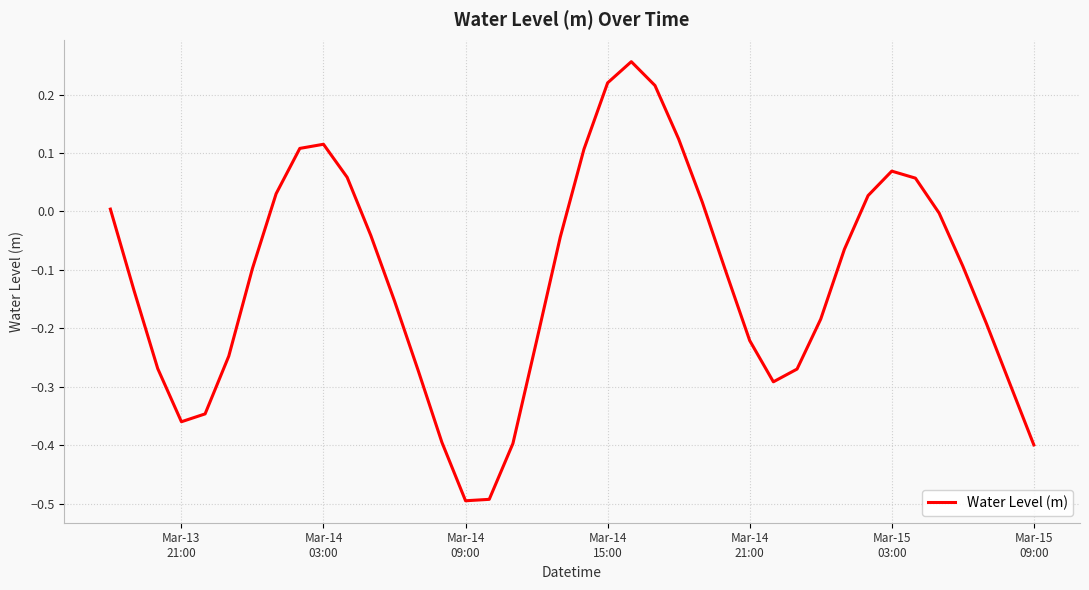

What is the minimum value shown in the chart?

-0.5